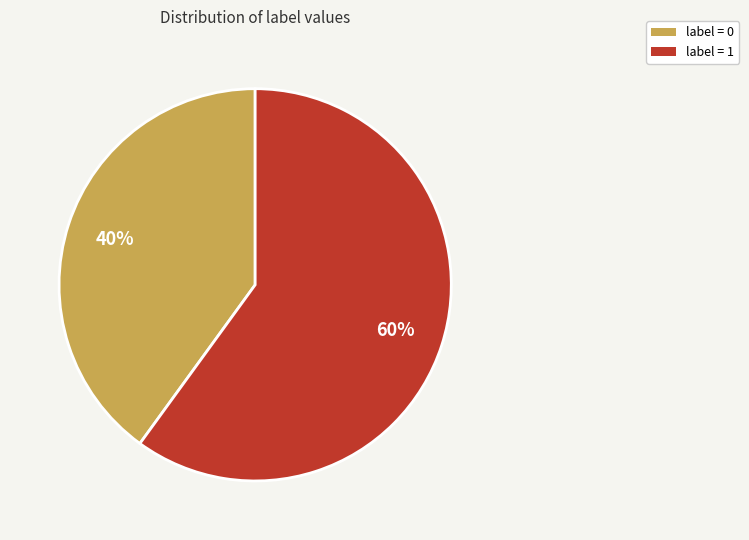

To the nearest percent, what is the average slice percentage?

50%